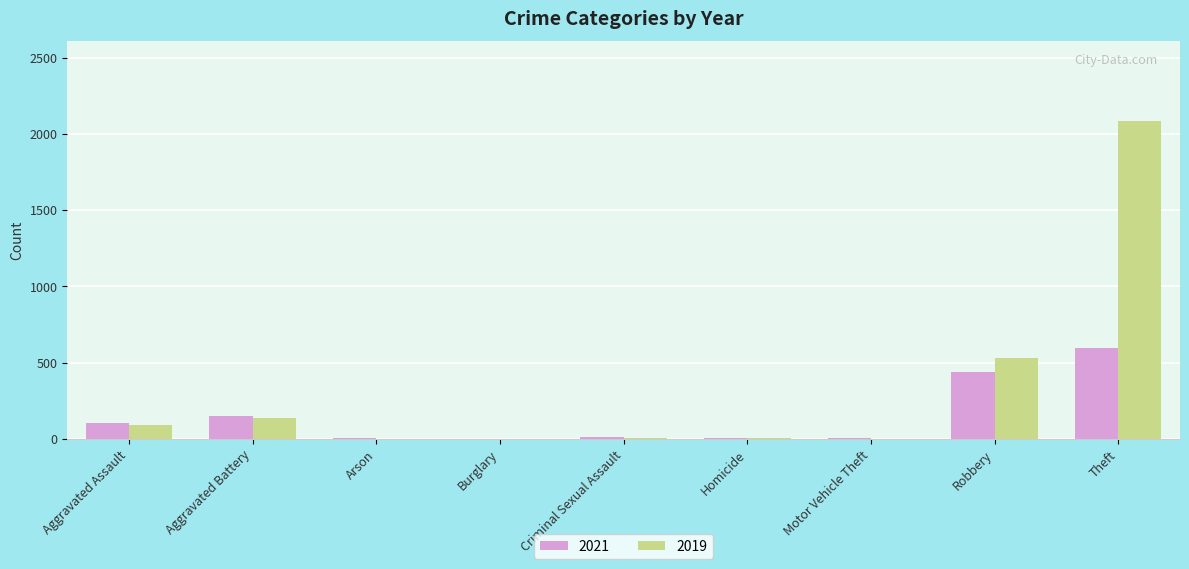

Between Criminal Sexual Assault and Robbery, which series saw the biggest shift?

2019